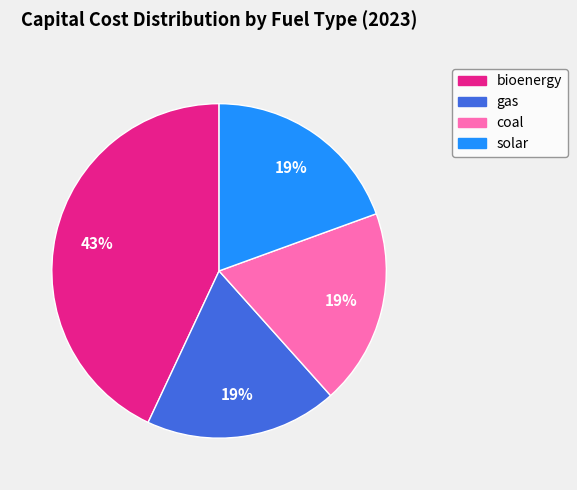

Count the number of slices in the pie.

4